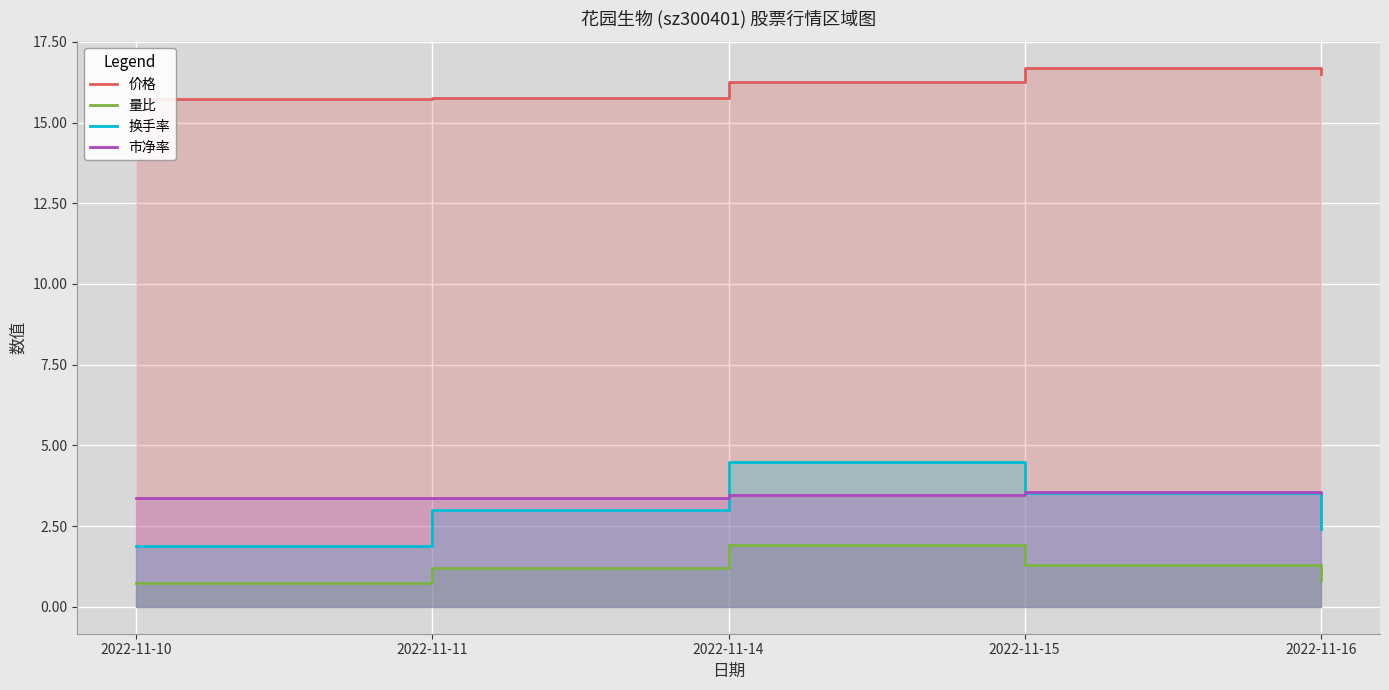

Rank the series by their maximum value, from highest to lowest.

价格, 换手率, 市净率, 量比